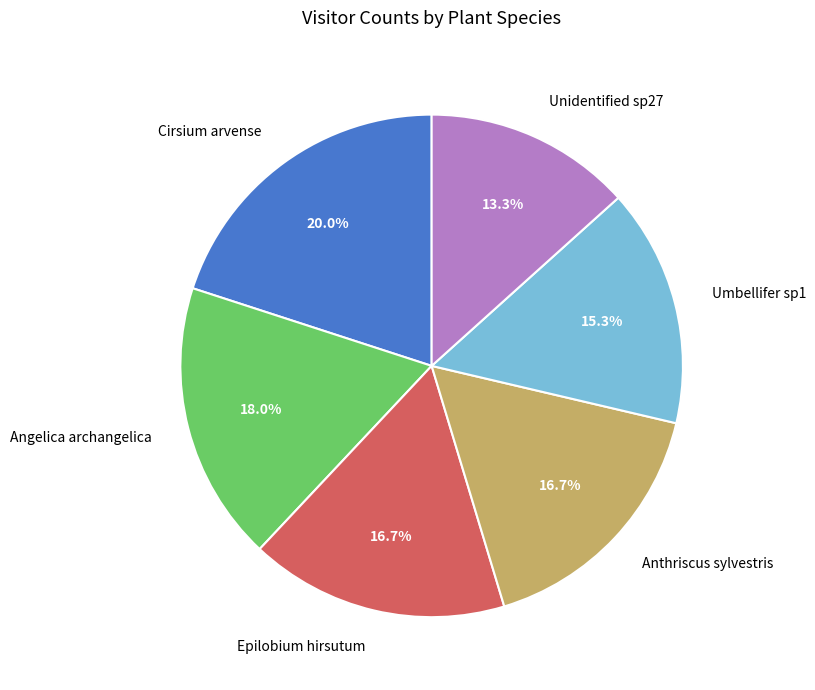

Combined, what portion of the pie is Epilobium hirsutum and Cirsium arvense?

36.7%